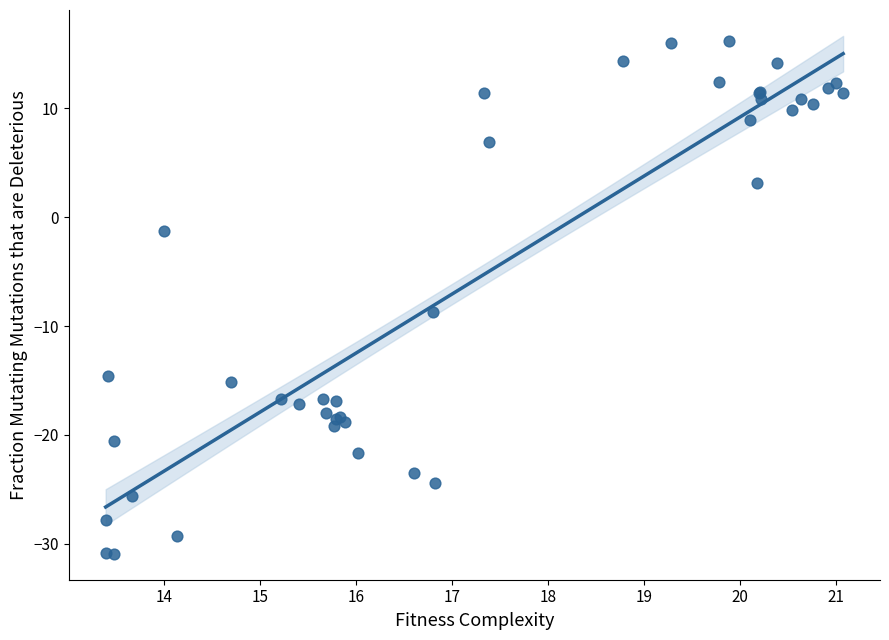

What Y value in the scatter plot is closest to -7?

-8.7